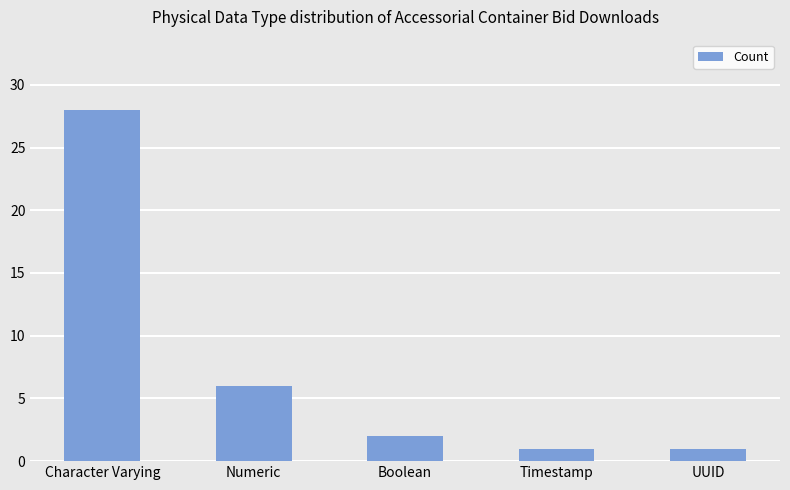

What is the difference between the maximum and minimum values?

27